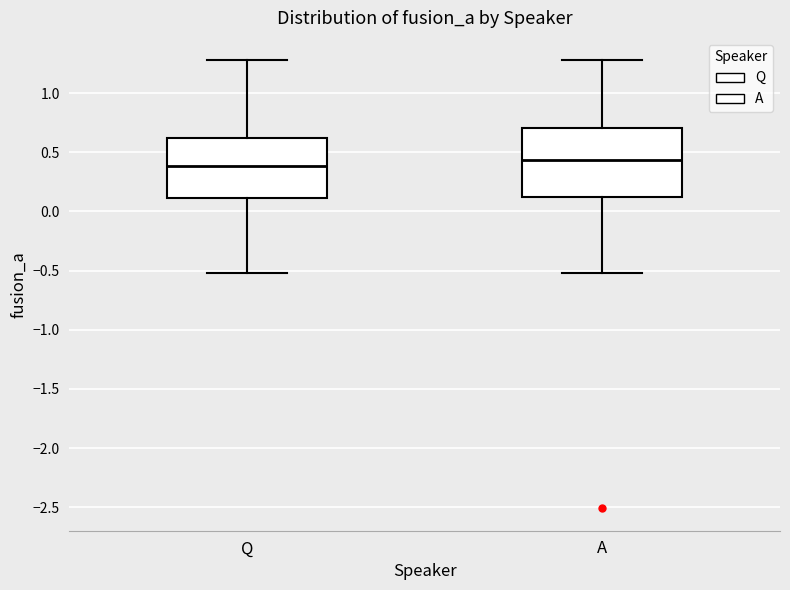

Reading left to right, transcribe this box plot: for each box, give where its median line is, the range the box spans, and where its two whiskers end, as read against the y-axis. The values are not printed on the chart, so give them approximately, as read against the axis.

Q: median 0.40, box 0.10 to 0.60, whiskers -0.50 to 1.30
A: median 0.45, box 0.10 to 0.70, whiskers -0.50 to 1.30